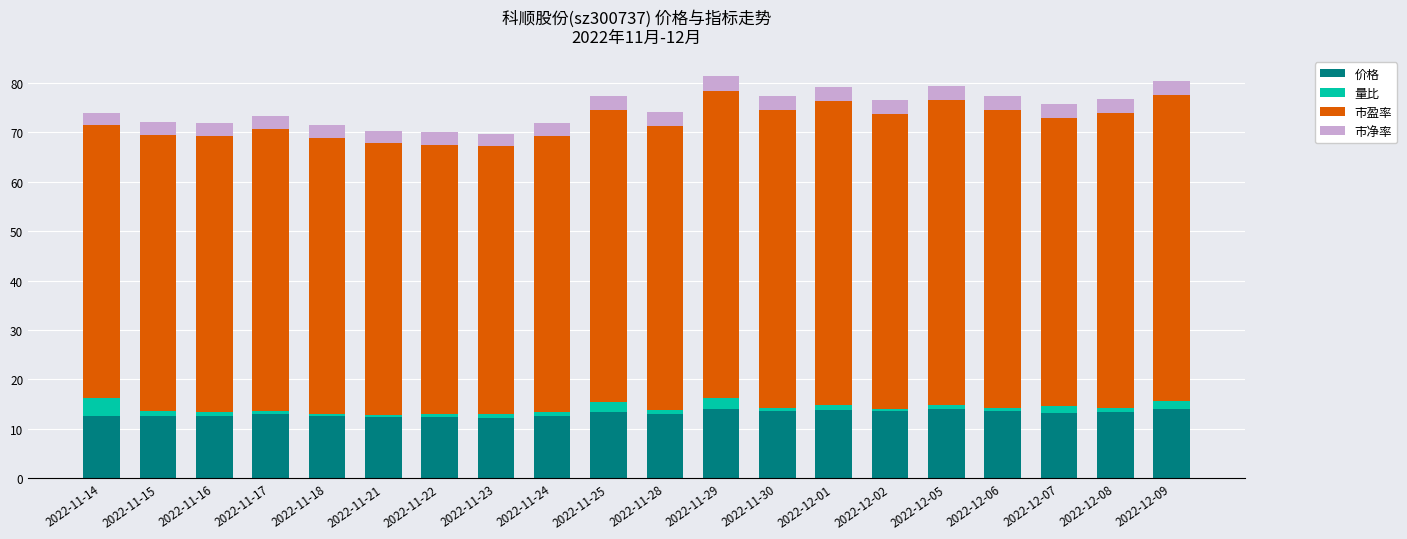

What is the lowest value of the 价格 series?

12.3